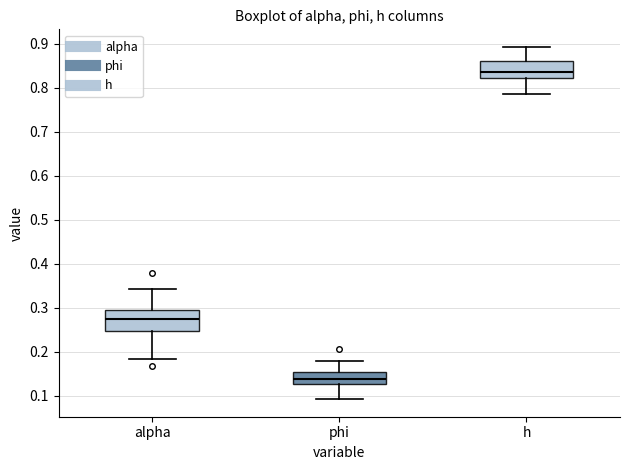

Which box has the lowest median line?

phi